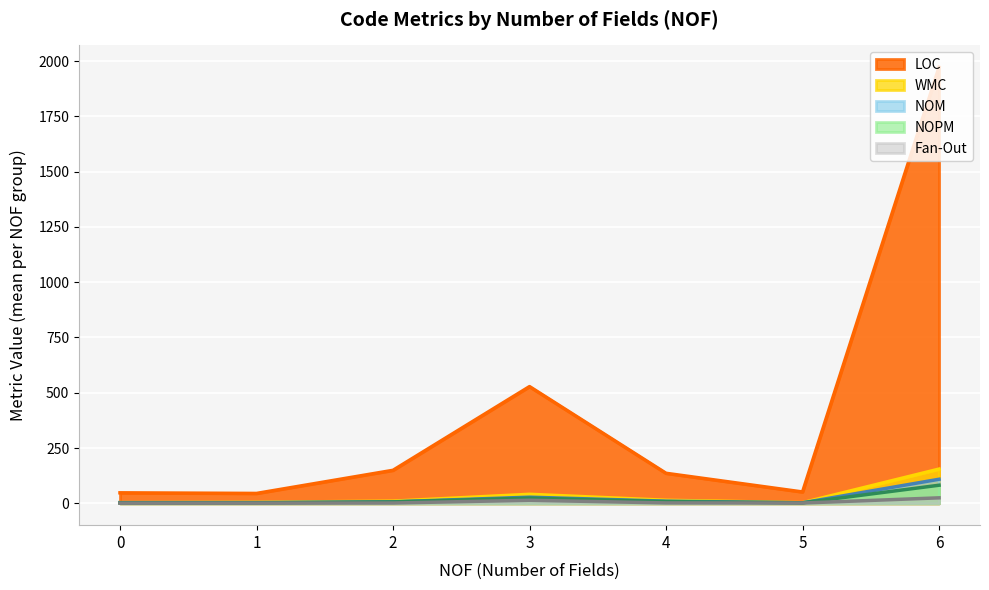

How many lines are shown in the chart?

5